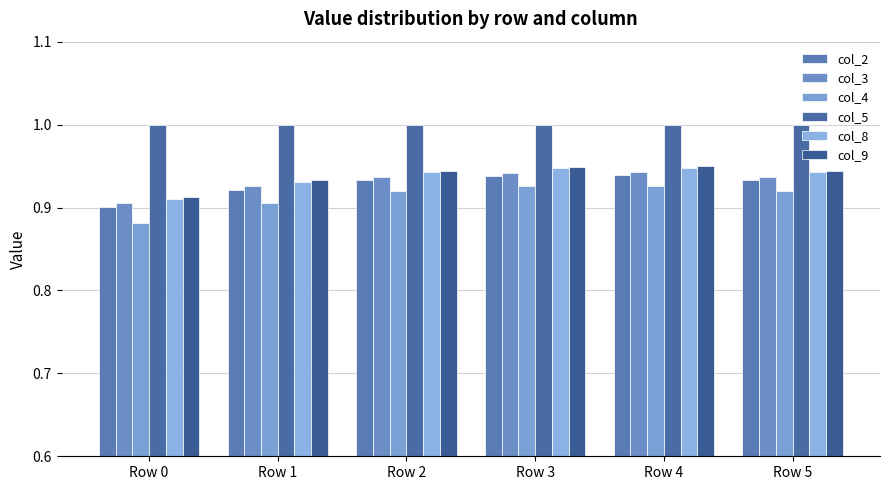

Does the chart contain any negative values?

No